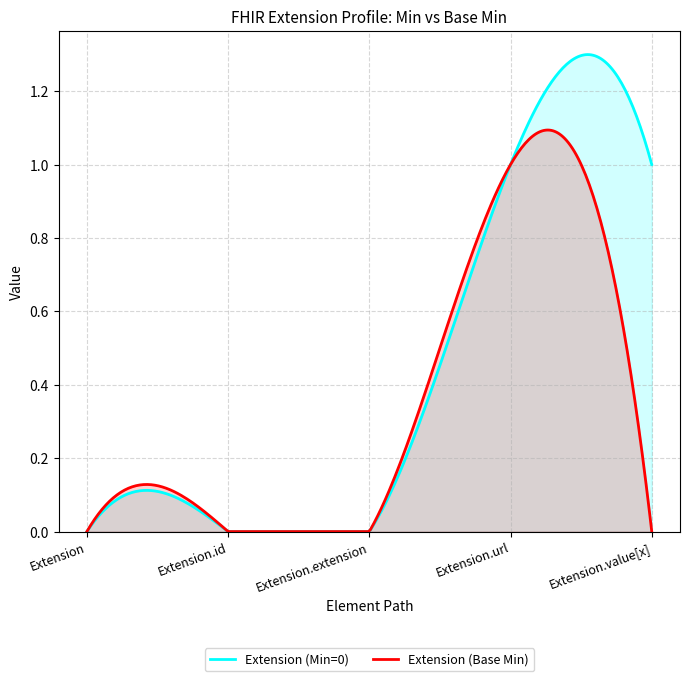

What is the sum of all Extension (Base Min) values?

105.9